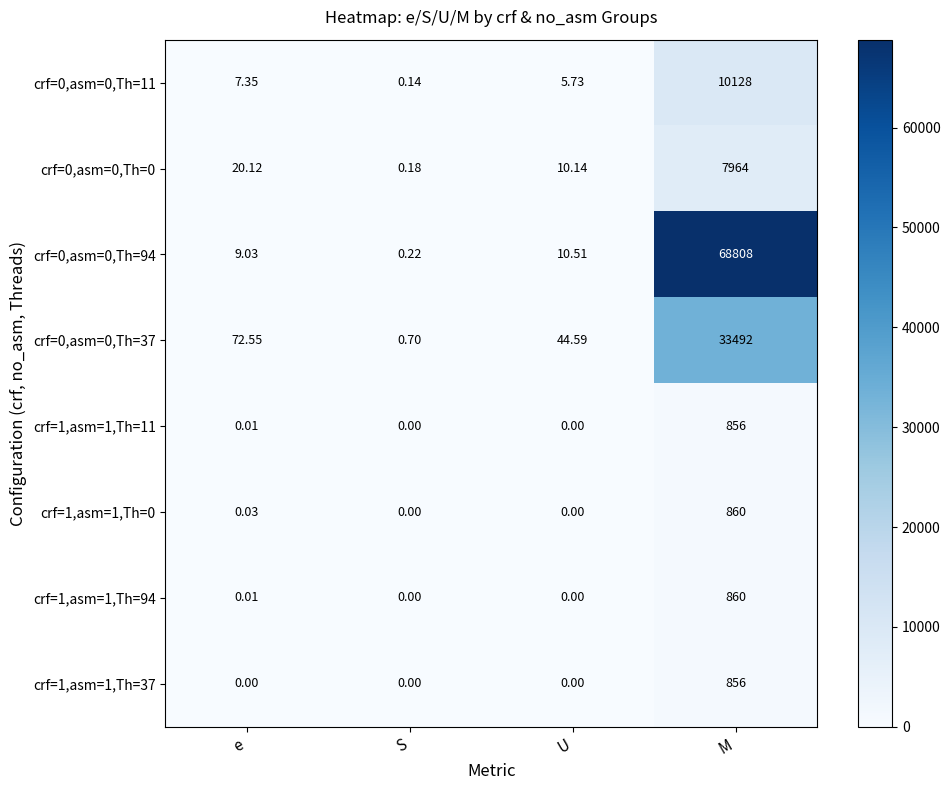

Which category has the highest value across all series?

M